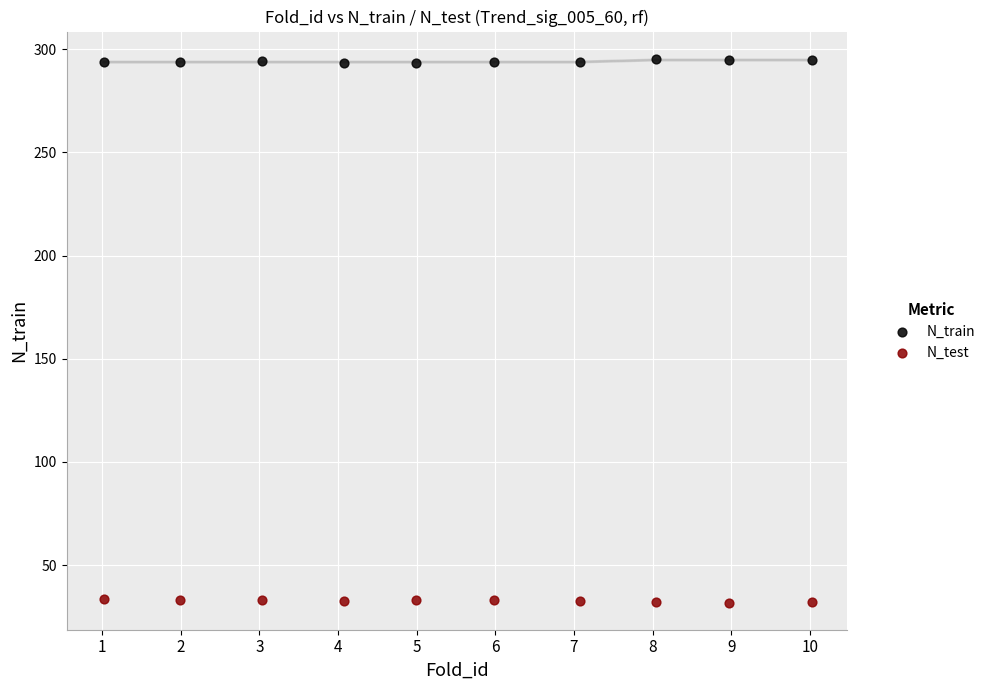

Which series contains the highest Y value?

N_train